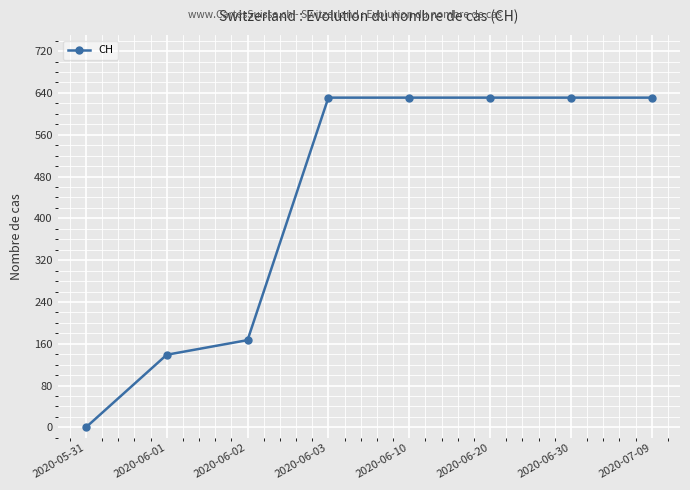

Reading left to right, what are all the values shown in this chart?

0	139	167	631	631	631	631	631